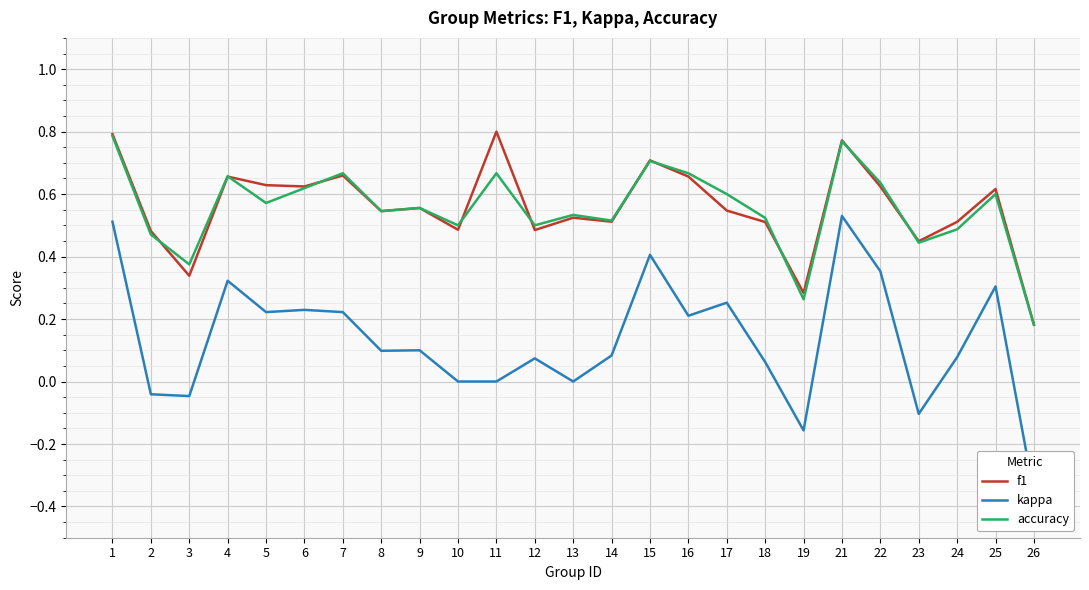

The value of accuracy at 26 is 0.2. True or false?

True